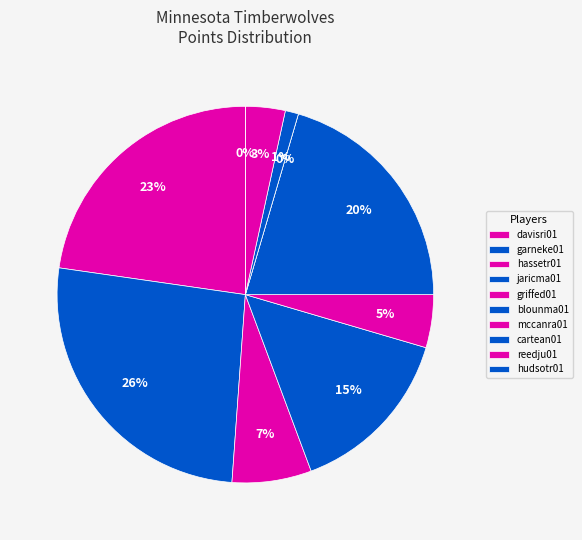

To the nearest percent, what is the difference between the largest and smallest slice percentages?

26%